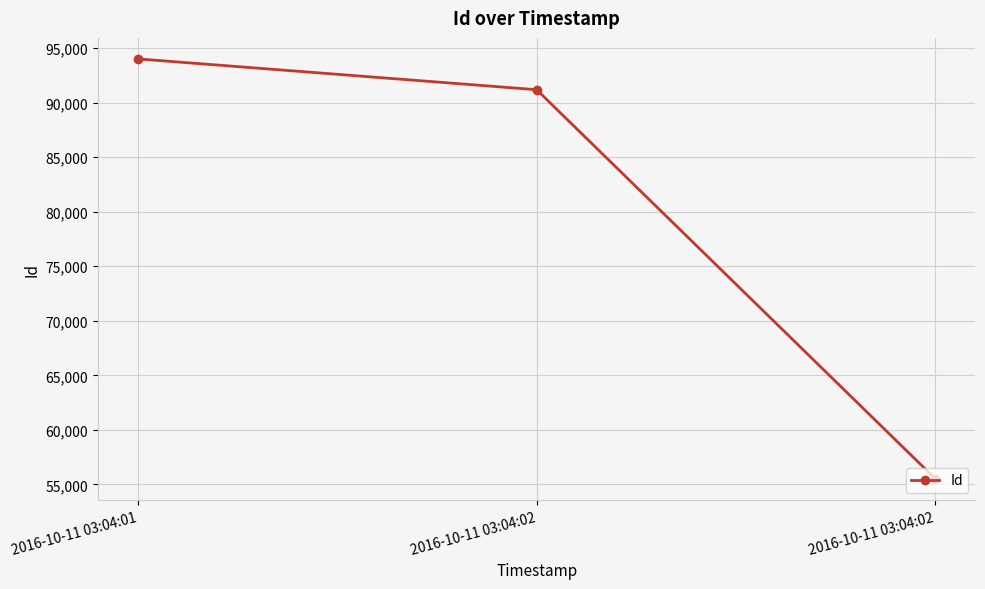

At which category does the chart reach its minimum across all series?

2016-10-11 03:04:02